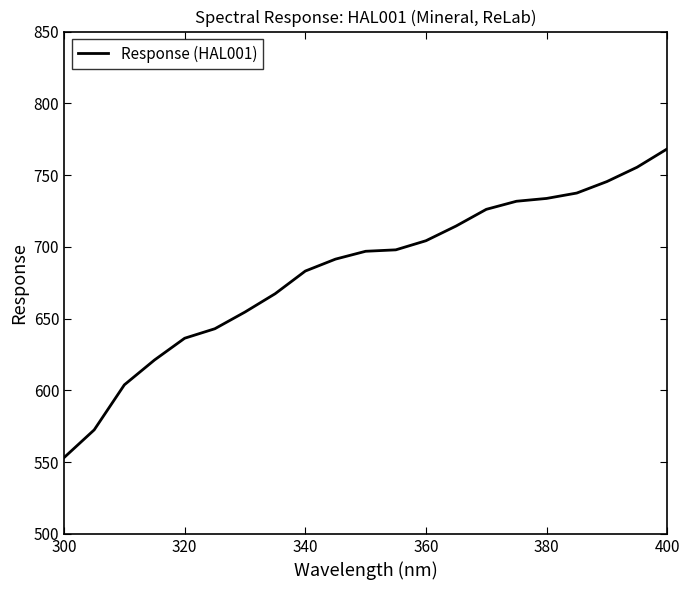

What is the greatest value displayed?

768.3